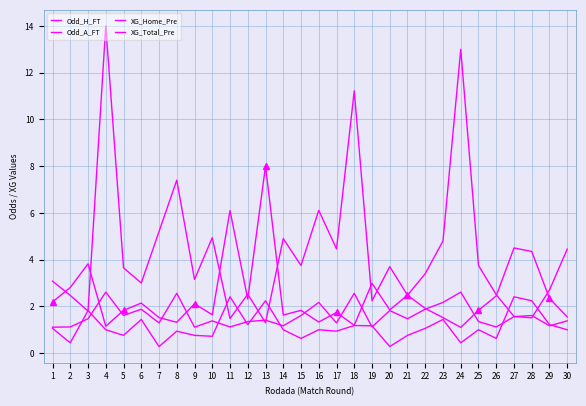

Where is the first local minimum for XG_Total_Pre?

2